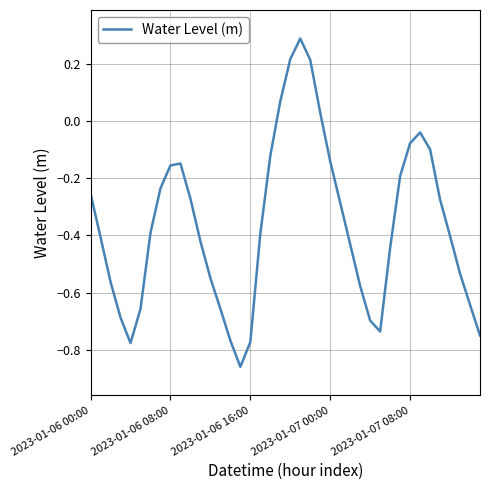

What is the maximum value shown in the chart?

0.3